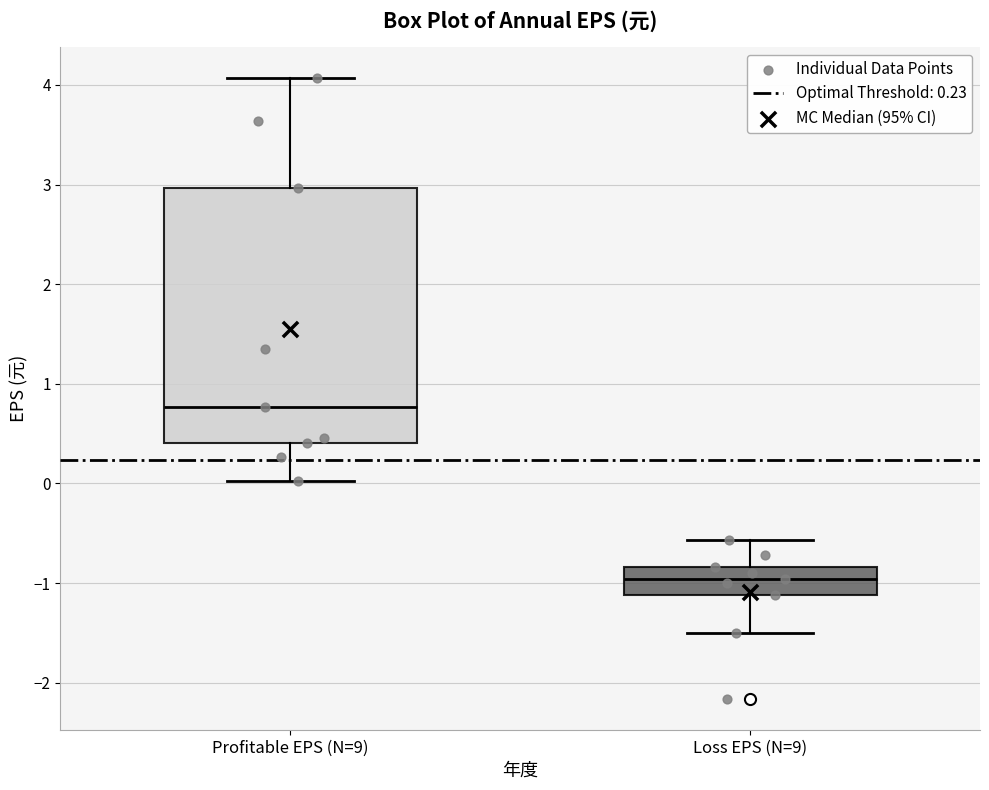

Which box is the tallest, from its lower edge to its upper edge?

Profitable EPS (N=9)